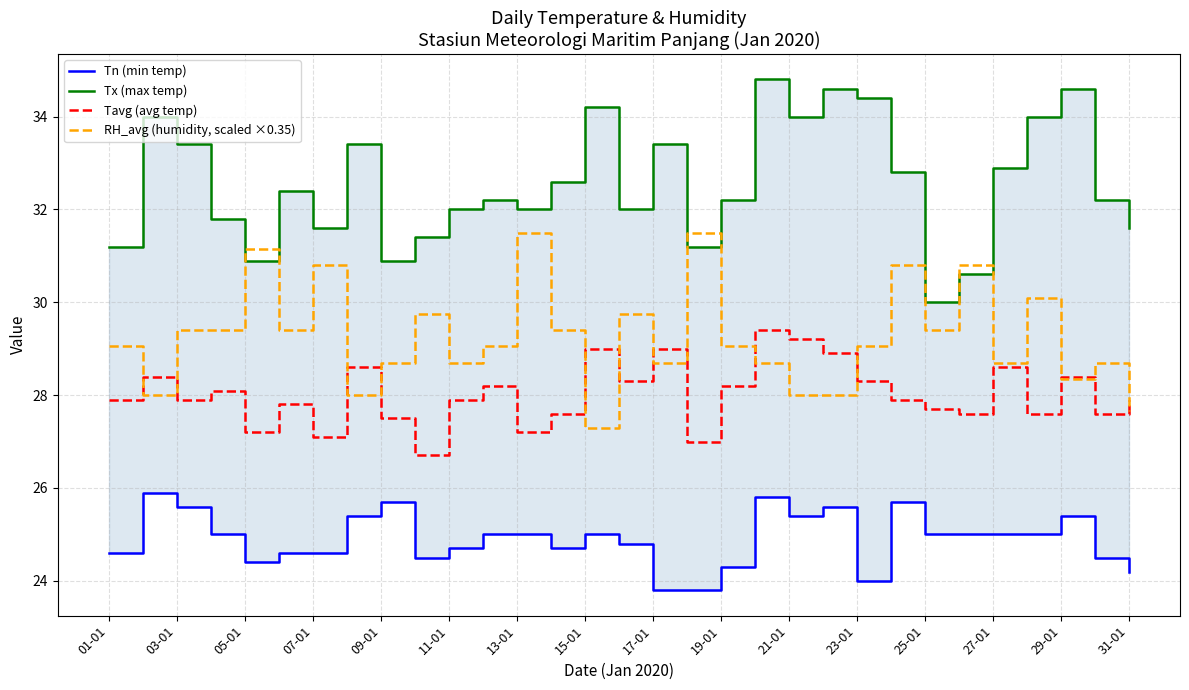

Does the chart have visible grid lines?

Yes